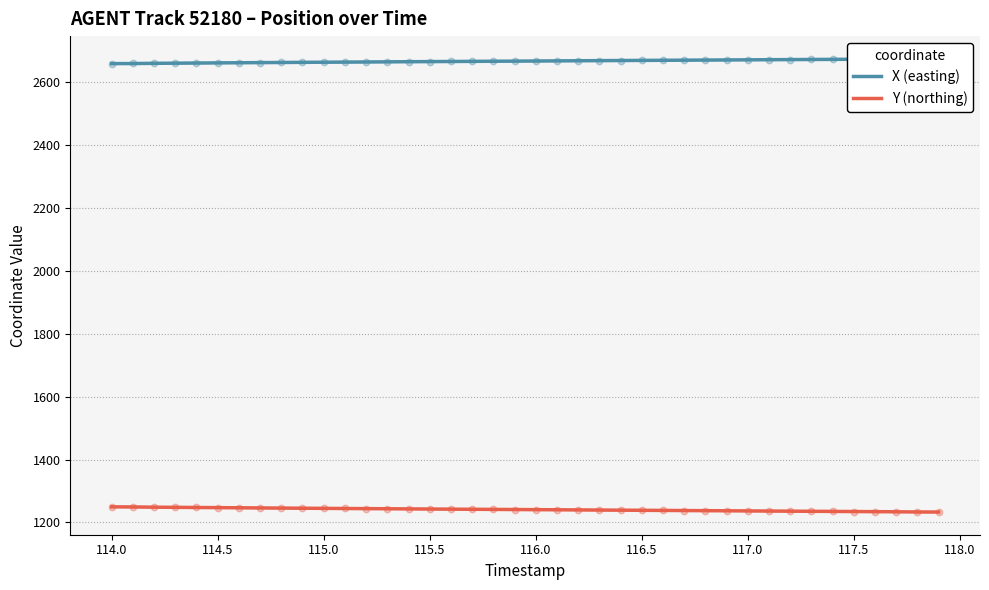

What is the minimum value for Y (northing)?

1233.2